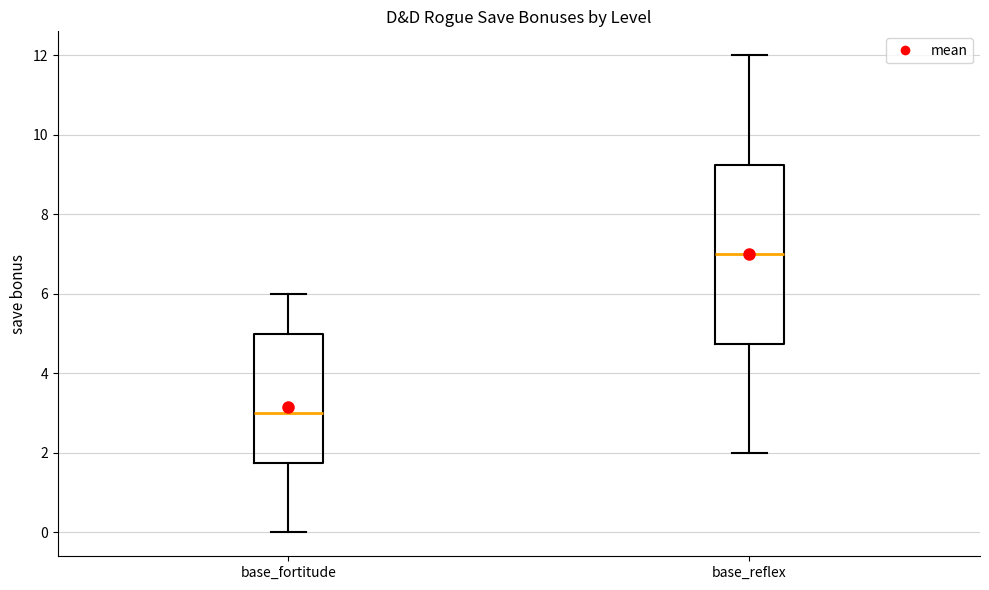

Reading left to right, read every box against the y-axis: the position of its median line, the range the box covers, and the ends of its whiskers. The values are not printed on the chart, so give them approximately, as read against the axis.

base_fortitude: median 3.0, box 1.8 to 5.0, whiskers 0.0 to 6.0
base_reflex: median 7.0, box 4.8 to 9.2, whiskers 2.0 to 12.0